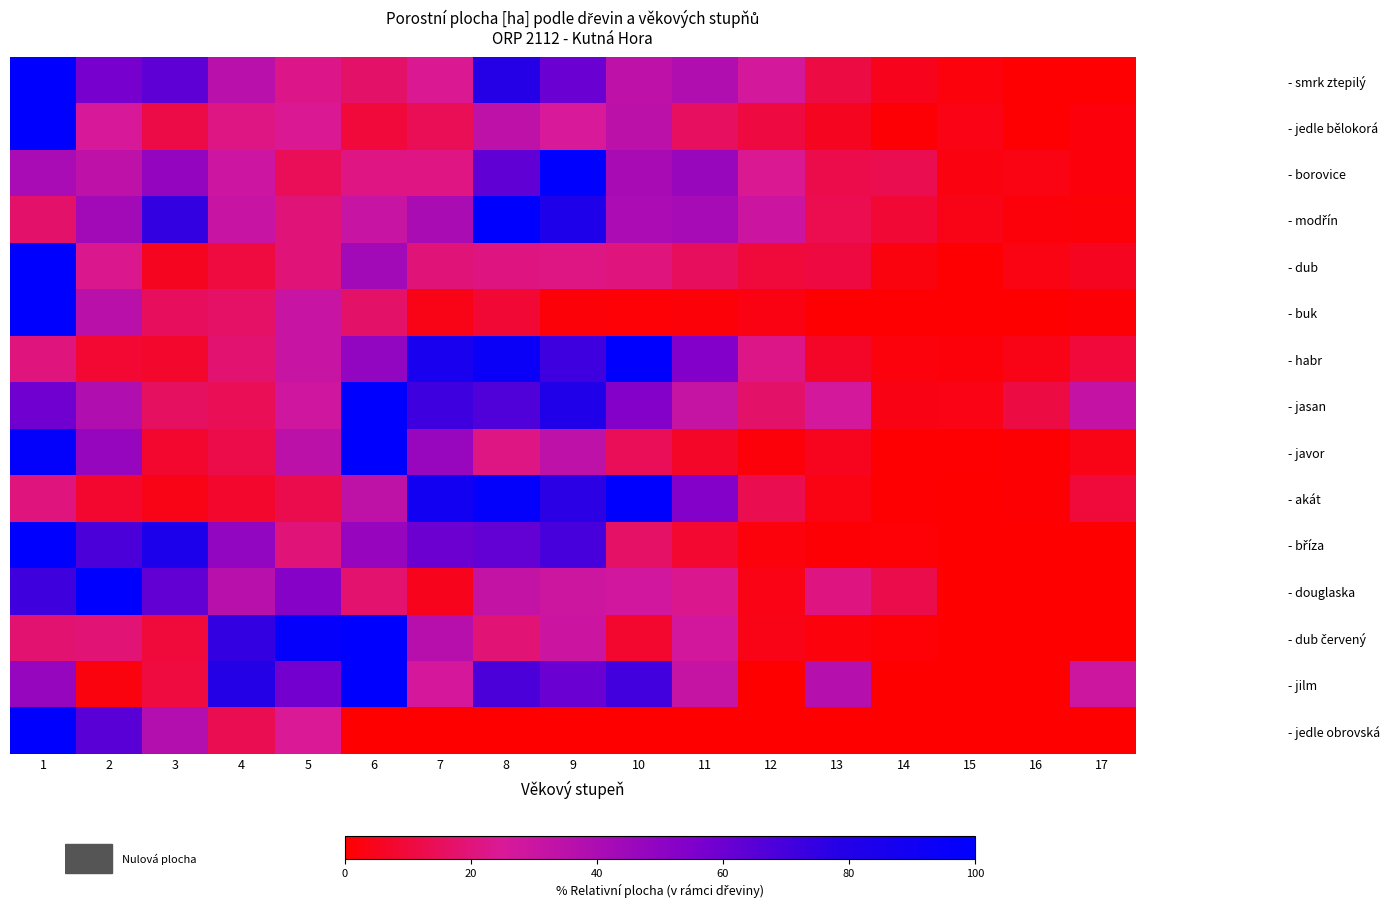

At how many categories does at least one series exceed 35?

12